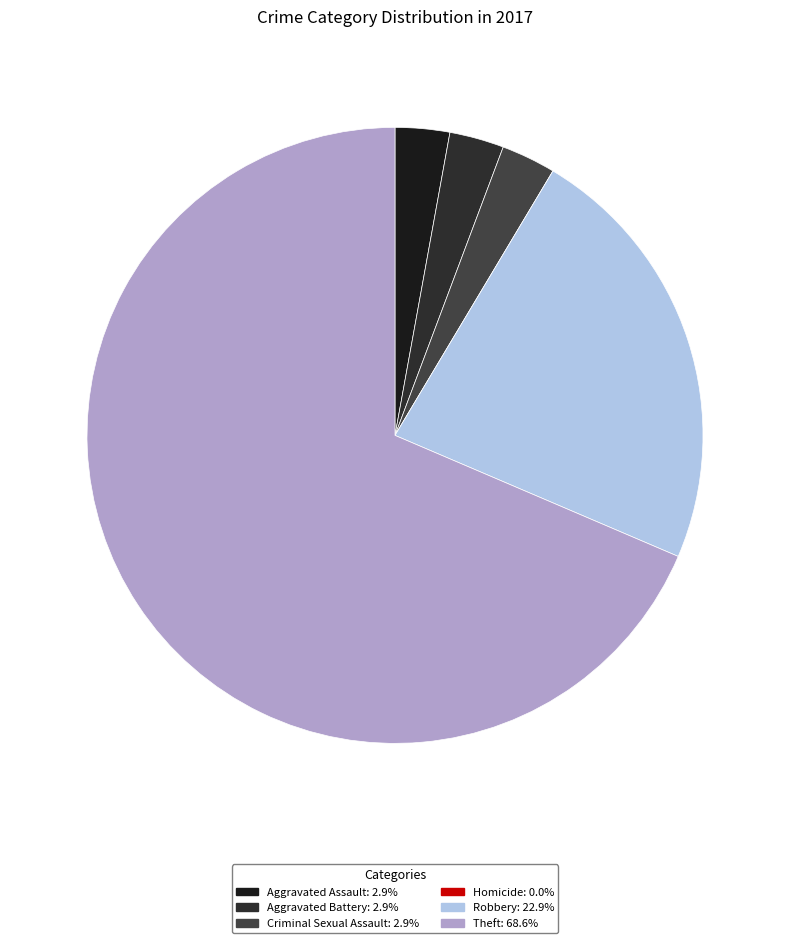

What is the change in value from Homicide to Robbery?

+8